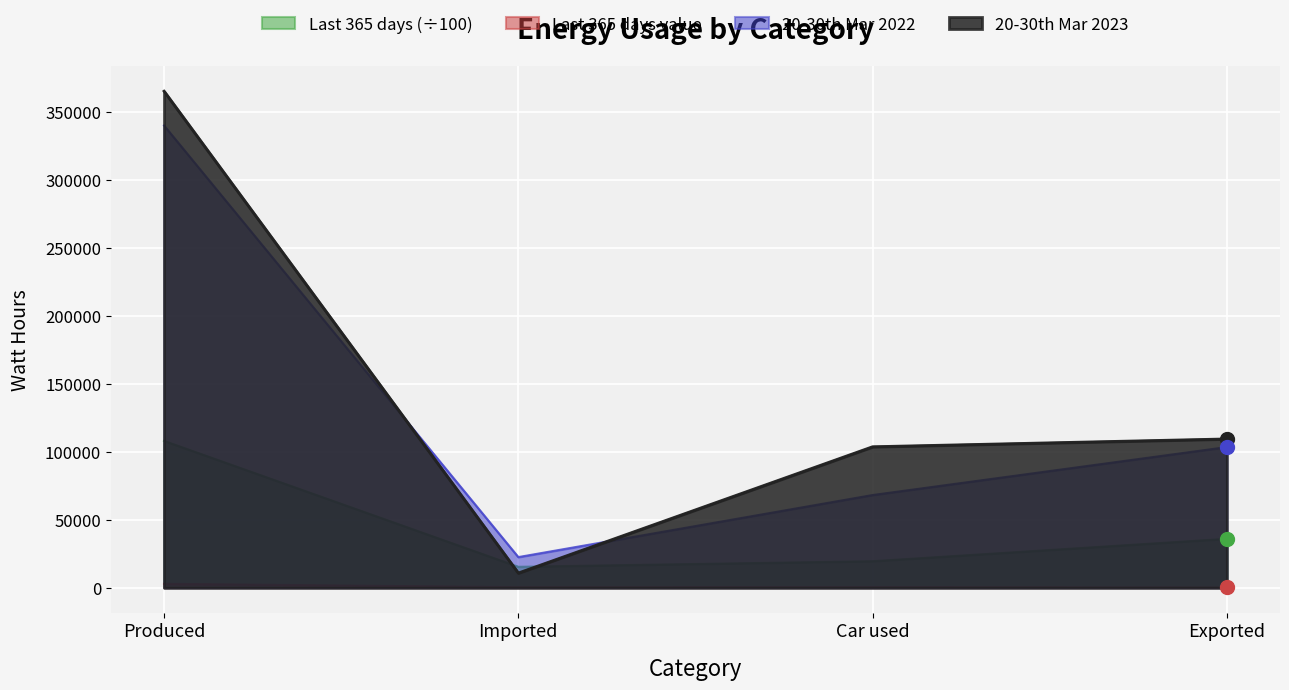

Which series changed the most between Produced and Exported?

20-30th Mar 2023